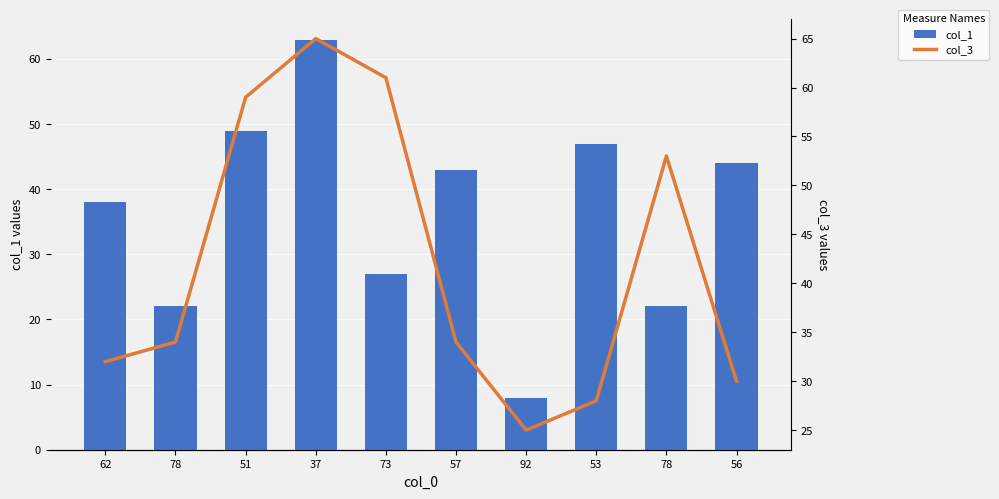

Reading left to right, list all the values displayed in this chart.

col_1: 62=38	78=22	51=49	37=63	73=27	57=43	92=8	53=47	78=22	56=44
col_3: 62=32	78=34	51=59	37=65	73=61	57=34	92=25	53=28	78=53	56=30